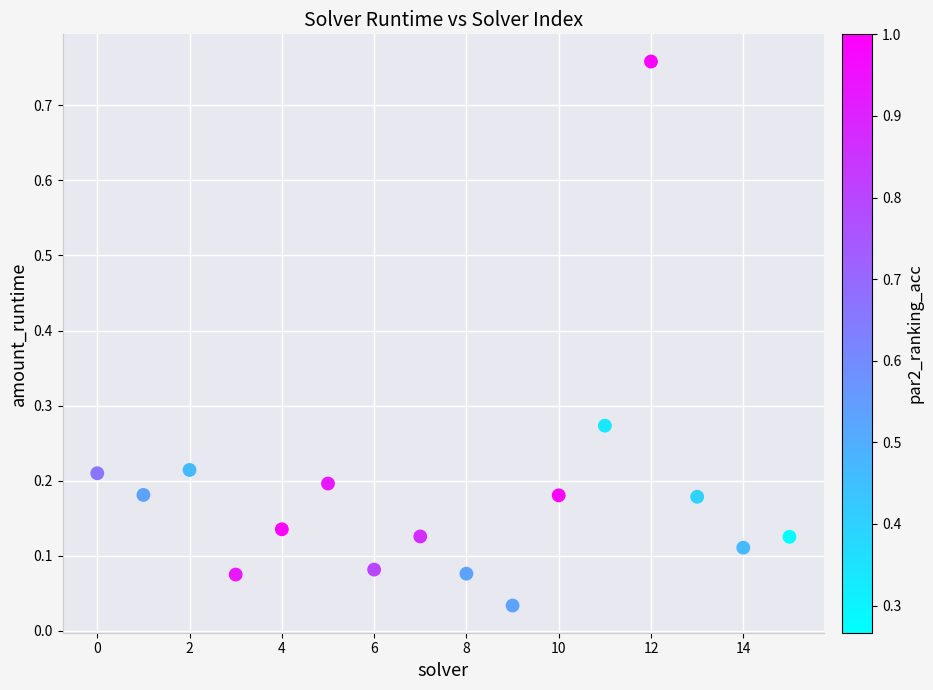

What is the range of Y values (max minus min)?

0.7